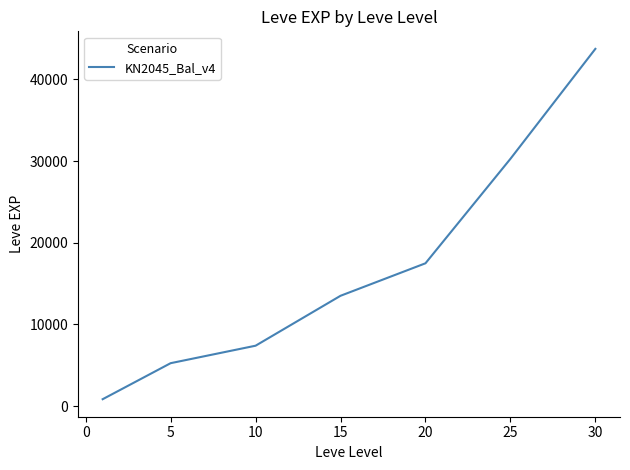

How many series are shown in this chart?

1